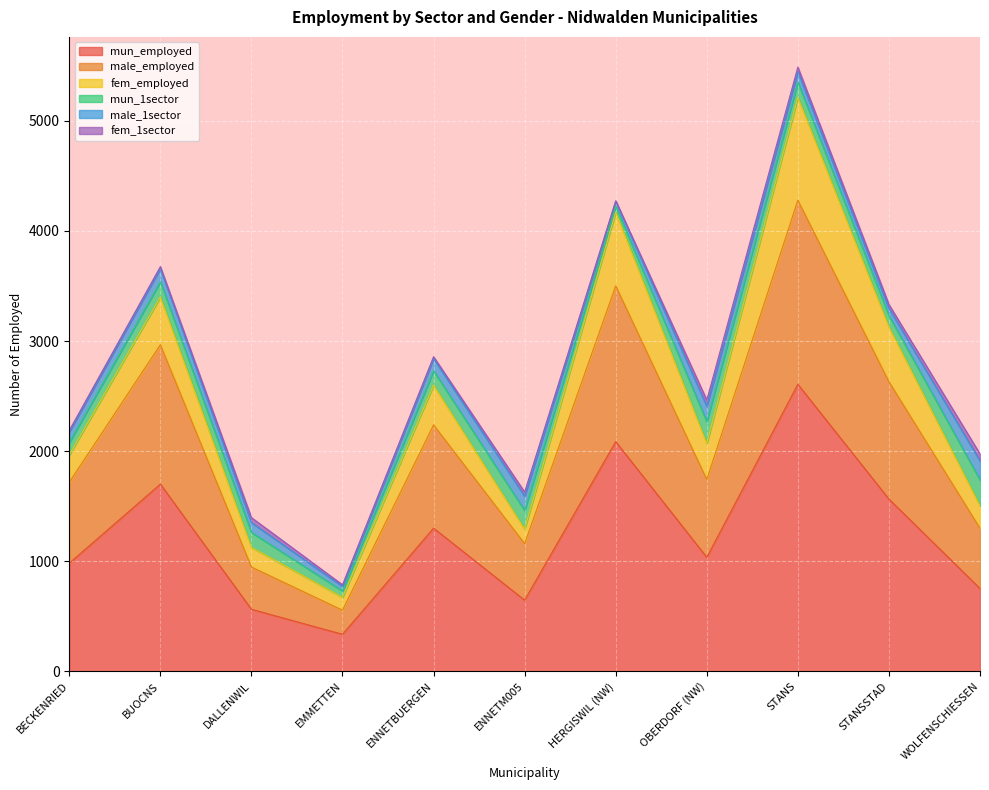

Rank the categories by fem_employed value from highest to lowest.

STANS, HERGISWIL (NW), STANSSTAD, BUOCNS, ENNETBUERGEN, OBERDORF (NW), BECKENRIED, WOLFENSCHIESSEN, DALLENWIL, ENNETM005, EMMETTEN